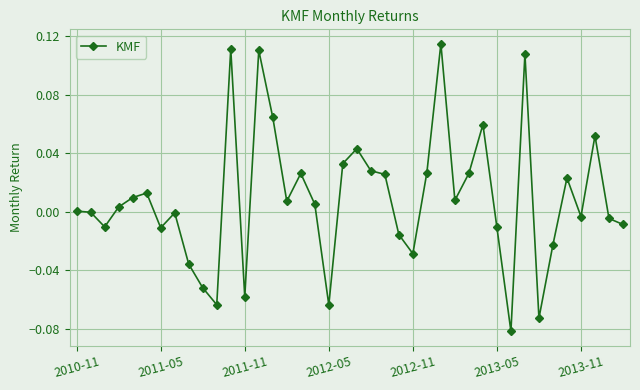

What is the sum of all values?

0.4